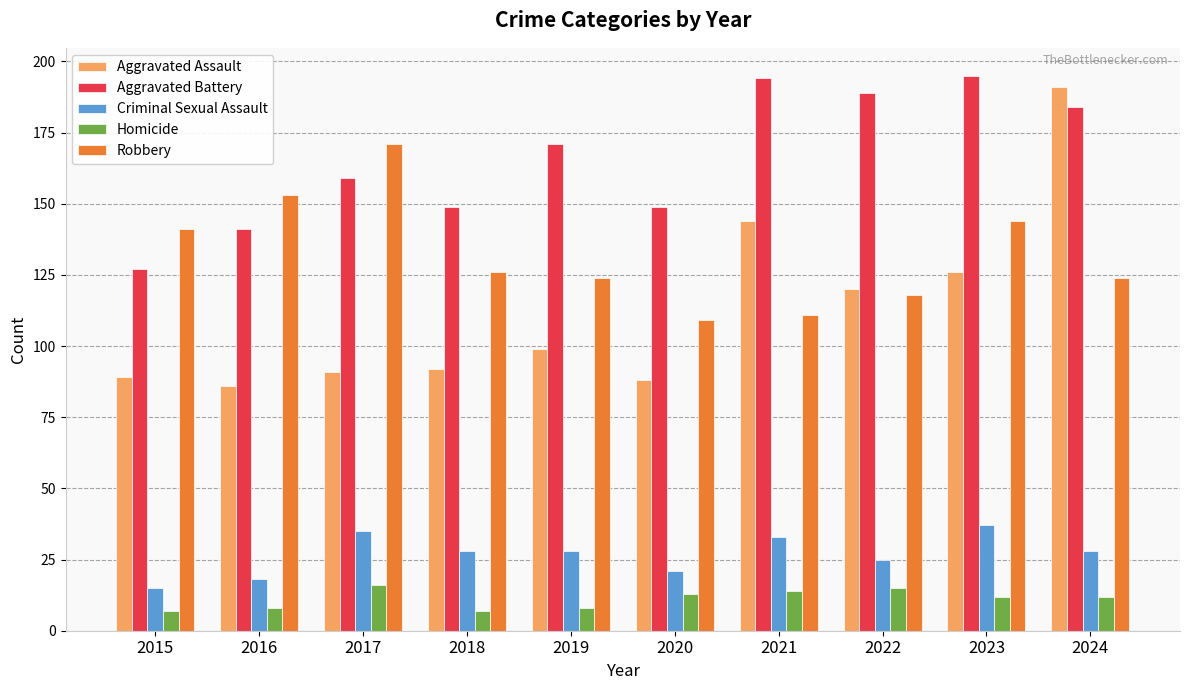

How many Homicide values are between 8 and 14?

6